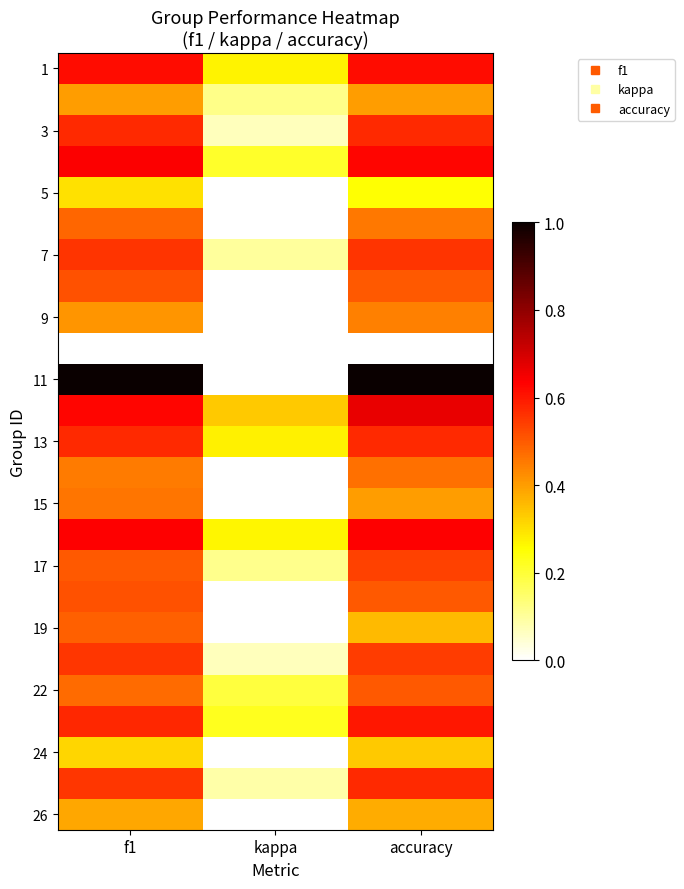

Which label corresponds to the smallest value in the chart?

kappa